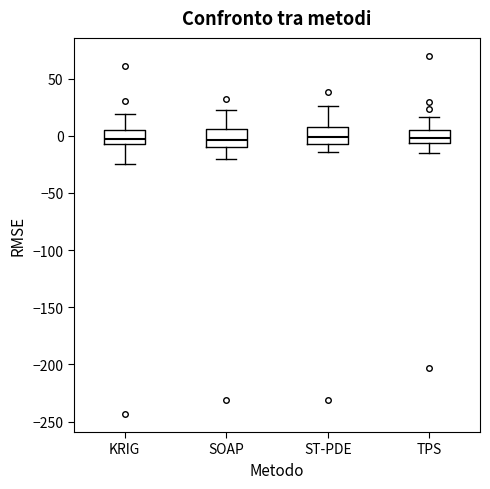

Reading left to right, read every box against the y-axis: the position of its median line, the range the box covers, and the ends of its whiskers. The values are not printed on the chart, so give them approximately, as read against the axis.

KRIG: median -5 (inside the box), box -5 to 5, whiskers -25 to 20
SOAP: median -5, box -10 to 5, whiskers -20 to 20
ST-PDE: median 0, box -5 to 10, whiskers -15 to 25
TPS: median 0, box -5 to 5, whiskers -15 to 15